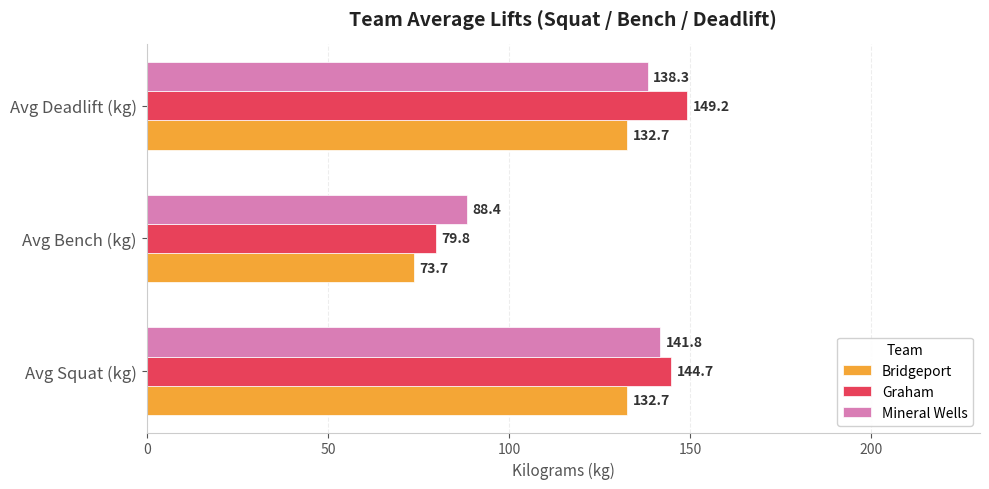

True or false: Mineral Wells has a value of 141.8 at Avg Squat (kg).

True